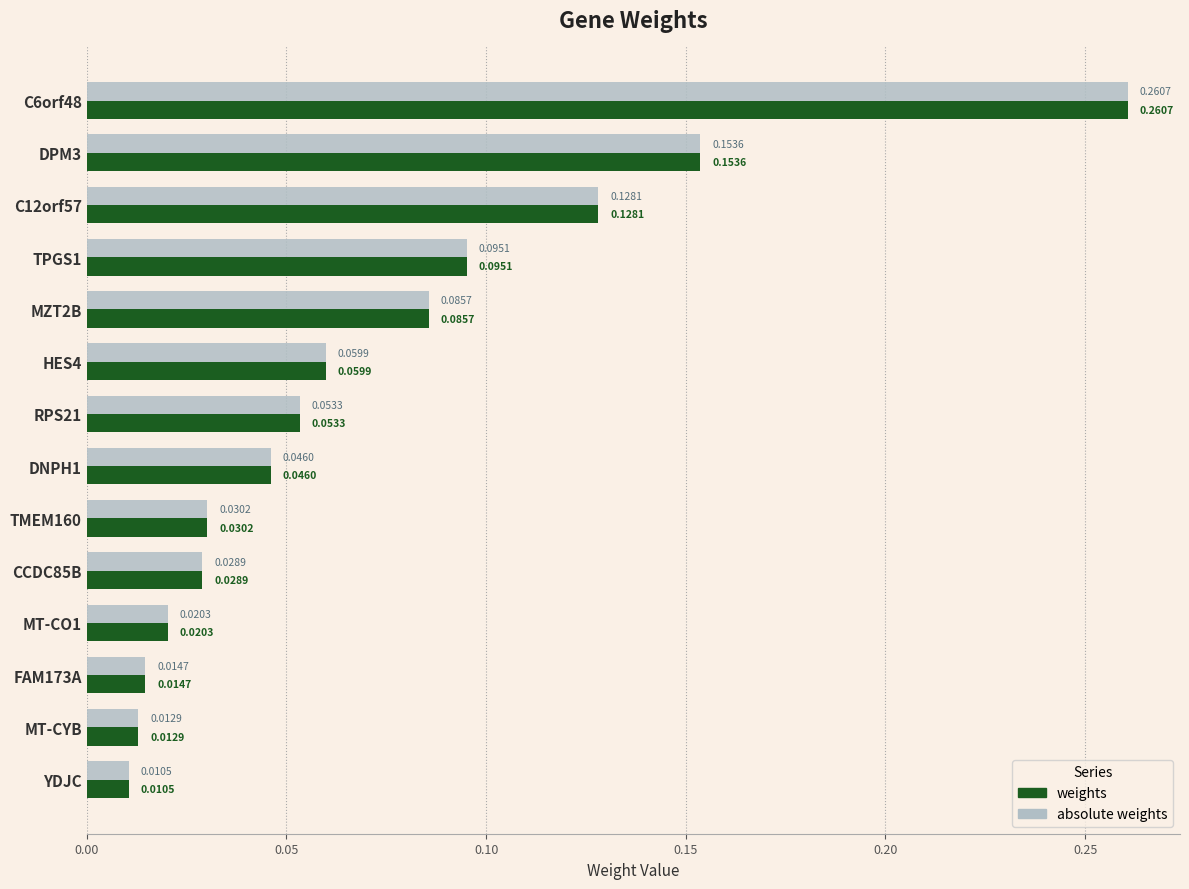

Is the value of absolute weights at DNPH1 greater than the value of weights at C12orf57?

No